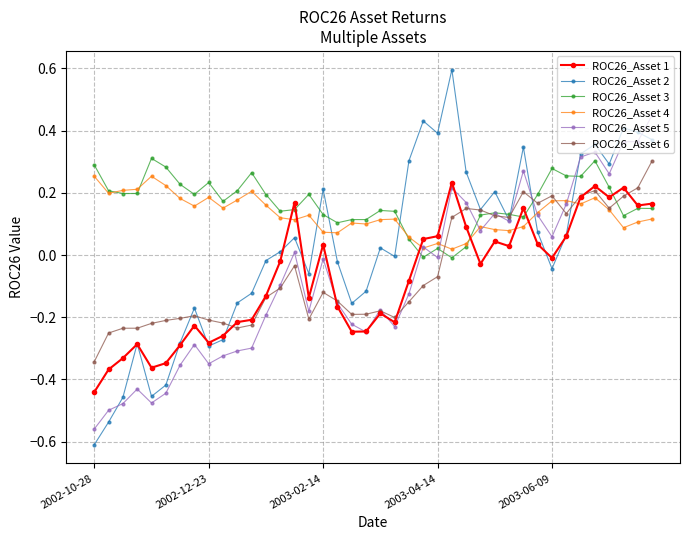

What is the difference between the maximum and minimum values in the ROC26_Asset 2 series?

1.2